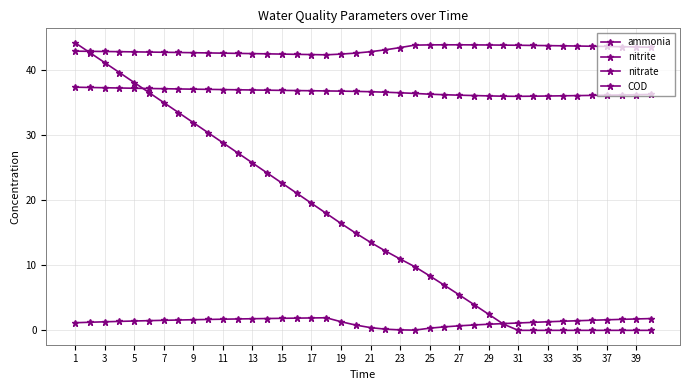

Reading left to right, what are all the values shown in this chart?

ammonia: 43.0	42.9	42.9	42.9	42.9	42.8	42.8	42.8	42.7	42.7	42.7	42.6	42.6	42.6	42.5	42.5	42.4	42.4	42.5	42.7	42.9	43.2	43.5	43.9	43.9	43.9	43.9	43.9	43.9	43.9	43.9	43.9	43.8	43.8	43.8	43.7	43.7	43.7	43.6	43.6
nitrite: 1.2	1.2	1.3	1.4	1.4	1.5	1.5	1.6	1.6	1.7	1.7	1.8	1.8	1.8	1.9	1.9	1.9	1.9	1.3	0.8	0.4	0.2	0.1	0.0	0.3	0.5	0.7	0.8	0.9	1.0	1.1	1.2	1.3	1.4	1.5	1.6	1.6	1.7	1.8	1.8
nitrate: 37.4	37.4	37.3	37.3	37.3	37.2	37.2	37.2	37.1	37.1	37.1	37.0	37.0	37.0	36.9	36.9	36.9	36.8	36.8	36.8	36.7	36.7	36.6	36.5	36.3	36.3	36.2	36.1	36.1	36.0	36.0	36.0	36.1	36.1	36.1	36.2	36.2	36.2	36.3	36.3
COD: 44.3	42.7	41.2	39.7	38.1	36.6	35.1	33.5	32.0	30.4	28.9	27.3	25.8	24.2	22.7	21.1	19.6	18.0	16.5	15.0	13.5	12.2	11.0	9.8	8.4	6.9	5.5	4.0	2.5	1.0	0.0	0.0	0.0	0.0	0.0	0.0	0.0	0.0	0.0	0.0